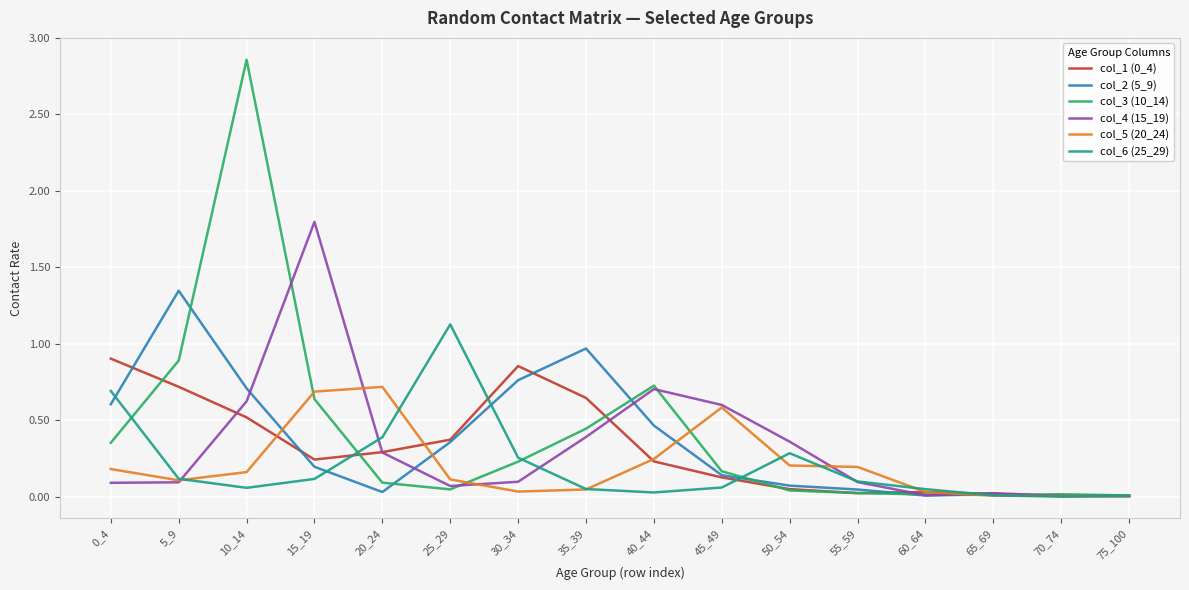

Which series has the widest spread of values?

col_3 (10_14)